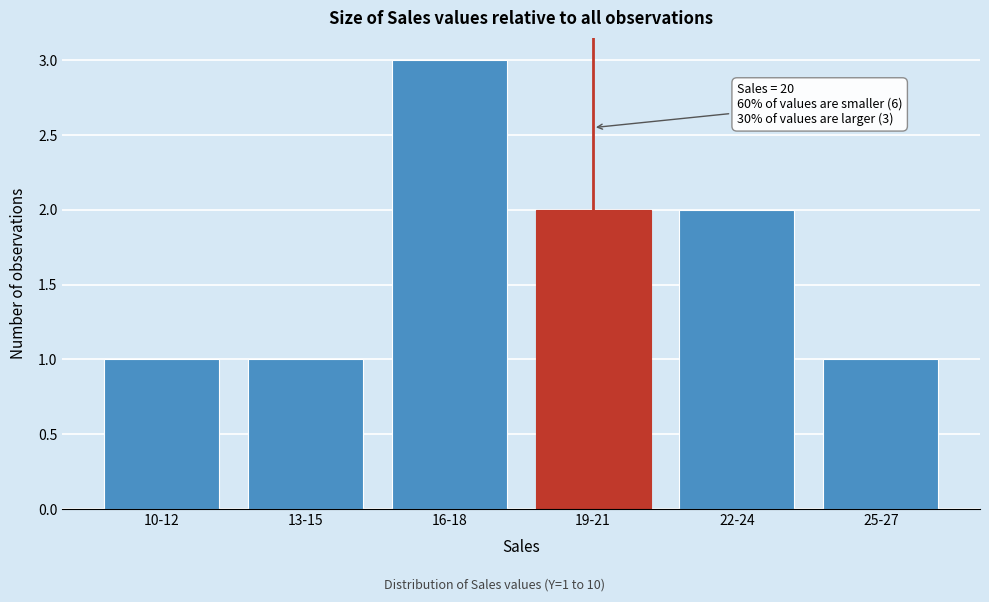

Reading right to left, transcribe all the data shown in this chart.

1	2	2	3	1	1